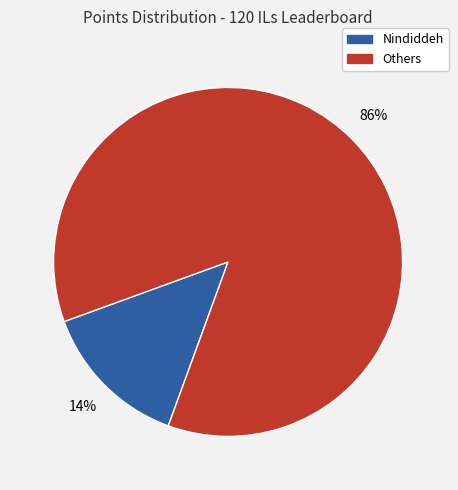

Does any single category account for the majority?

Yes